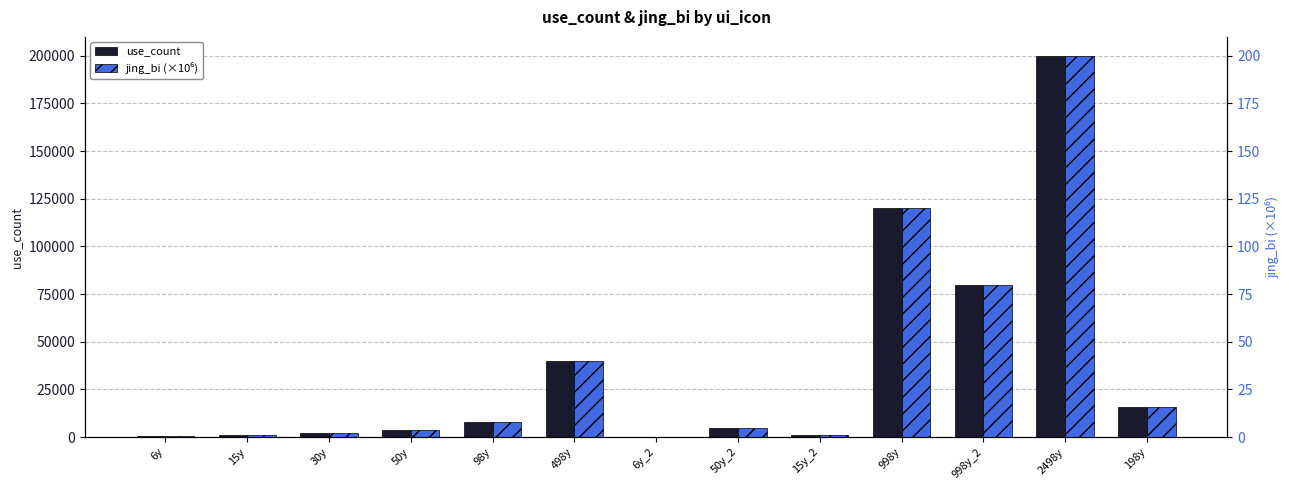

At how many categories does at least one series exceed 124452?

1